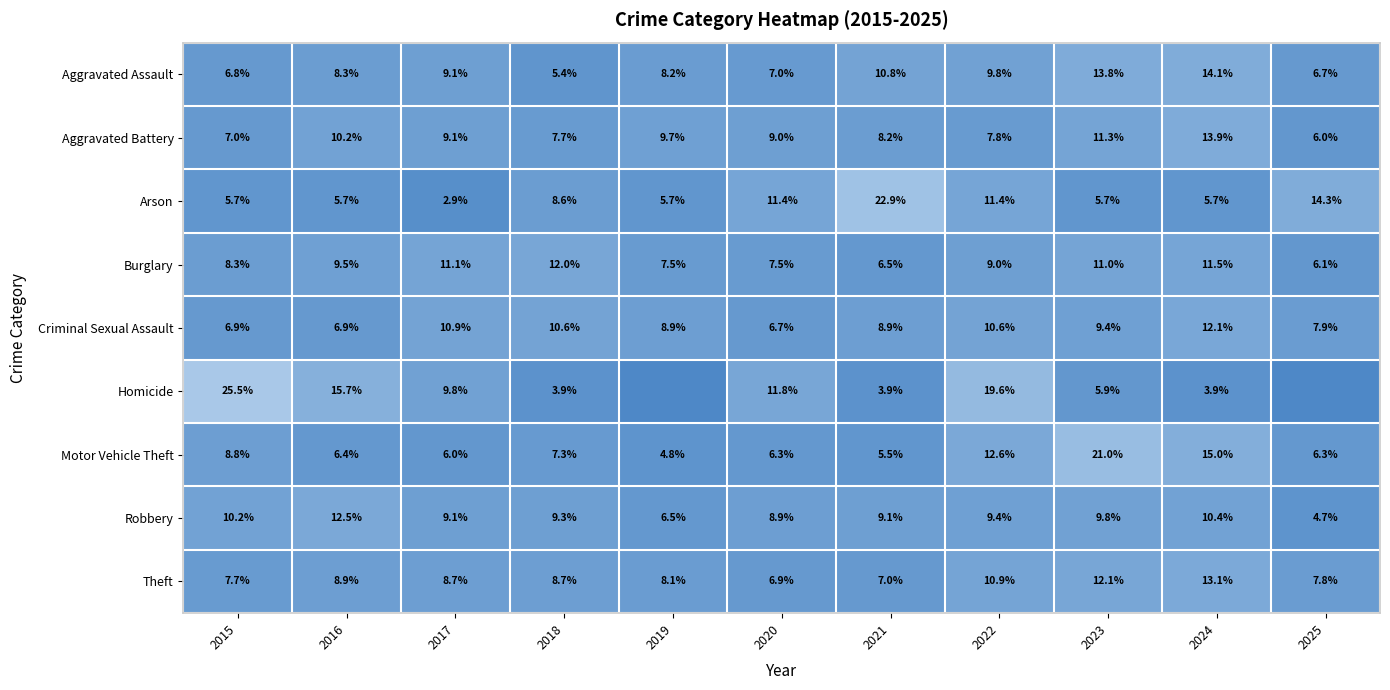

Is the value of Theft at 2022 greater than the value of Robbery at 2021?

Yes